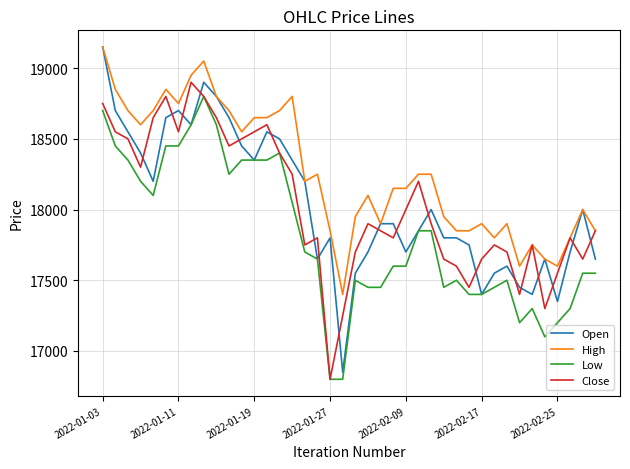

What is the lowest value of the Close series?

16800